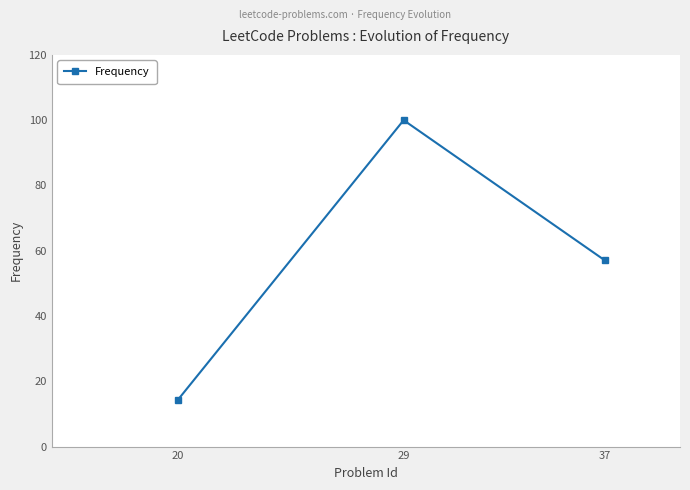

How many categories are shown in the chart?

3